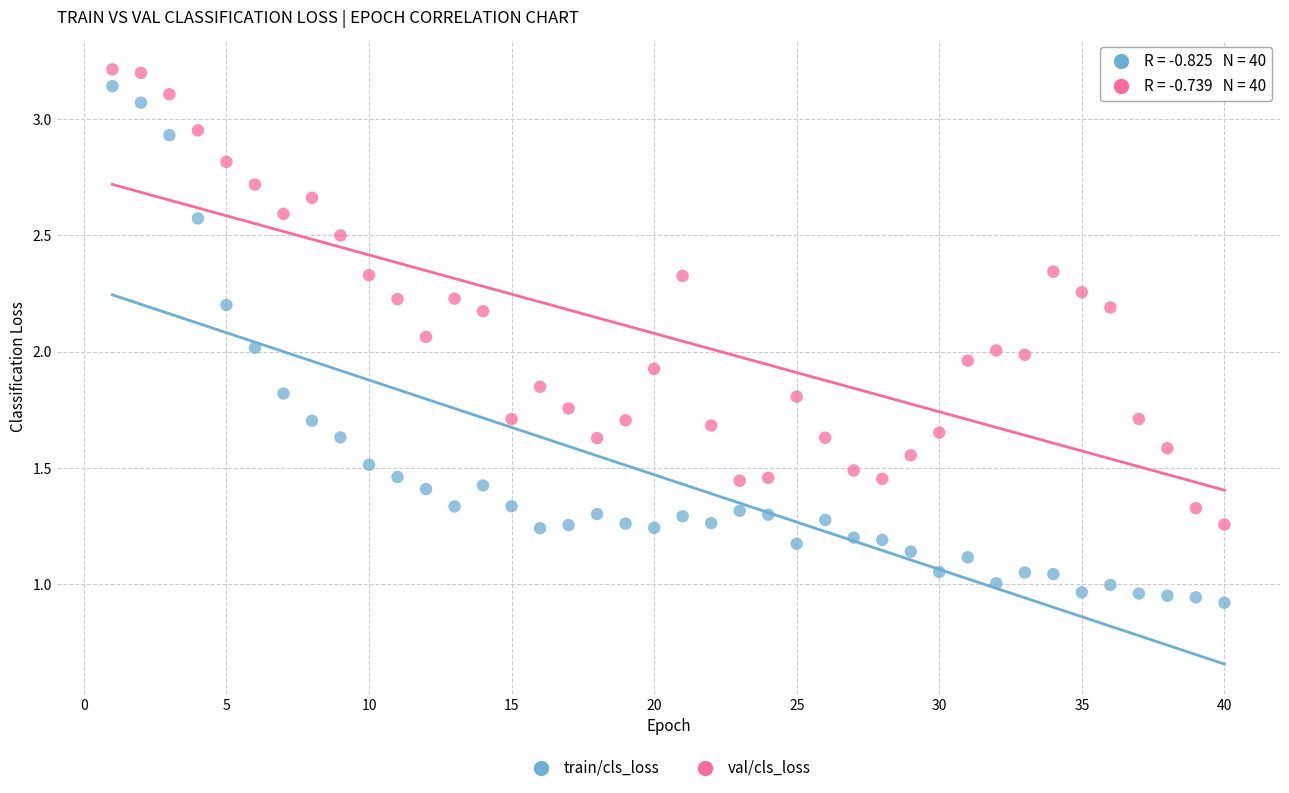

What are all the series names shown in the legend?

train/cls_loss, val/cls_loss